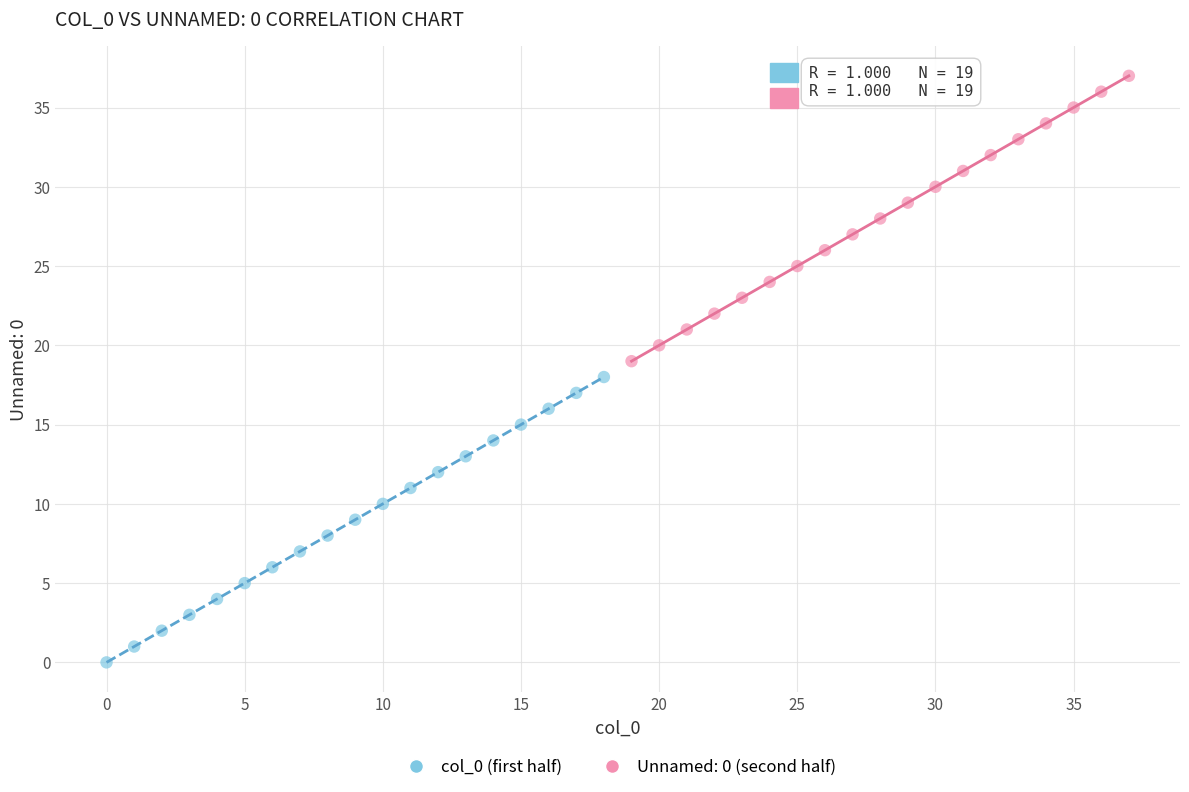

Which series reaches the maximum Y coordinate?

Unnamed: 0 (second half)